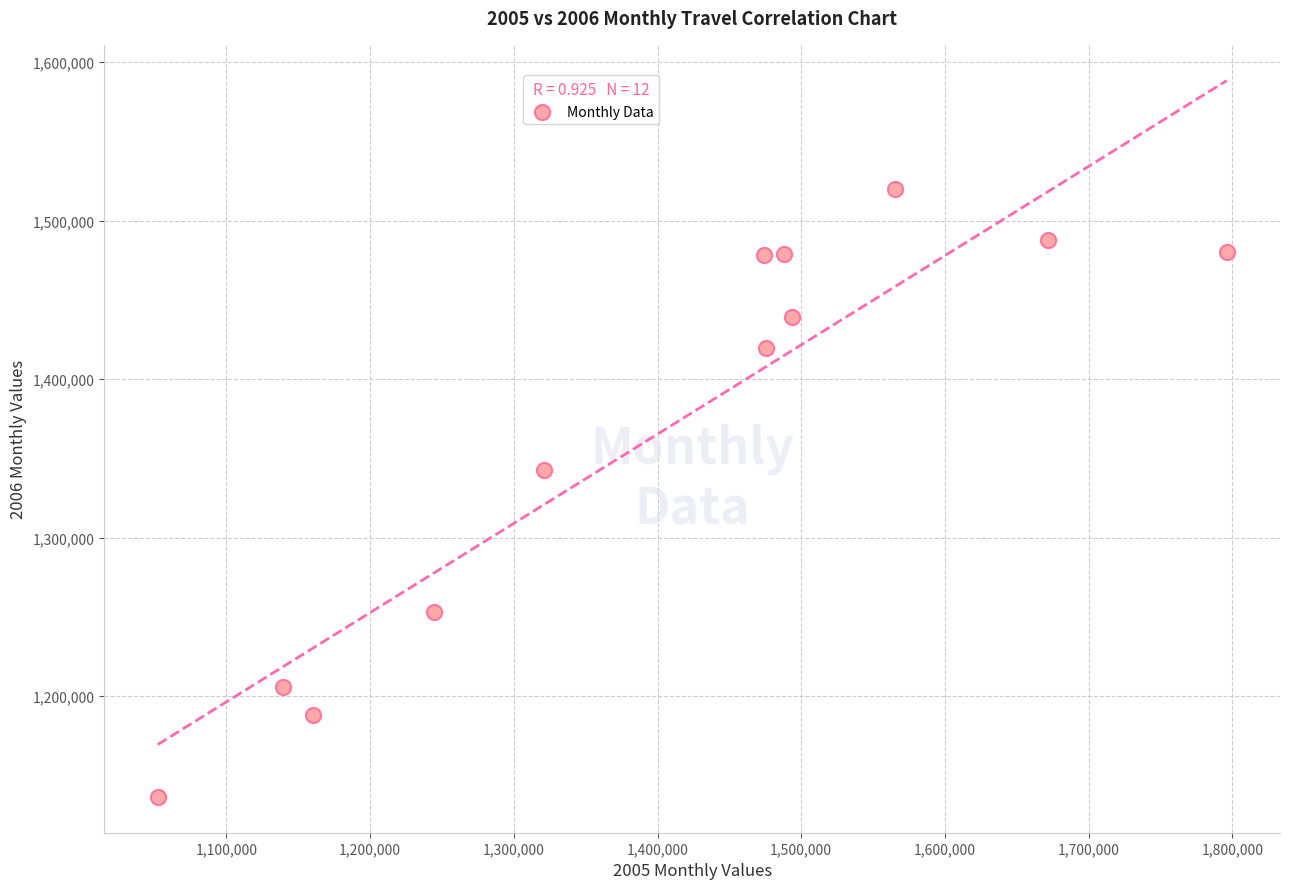

What is the average Y value?

1369224